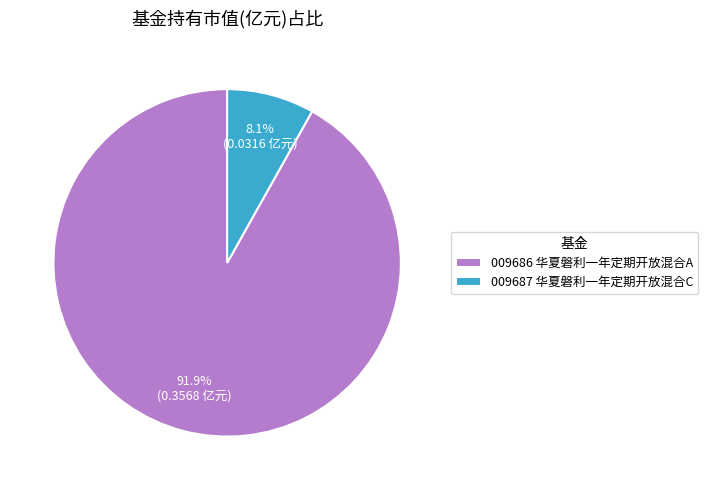

How many segments does this pie chart have?

2